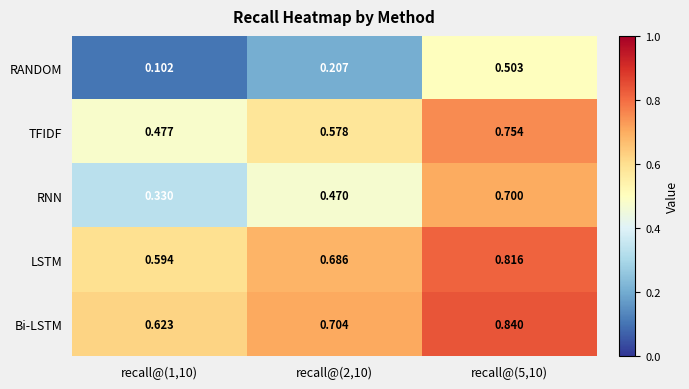

Which series has the largest range (max minus min)?

RANDOM